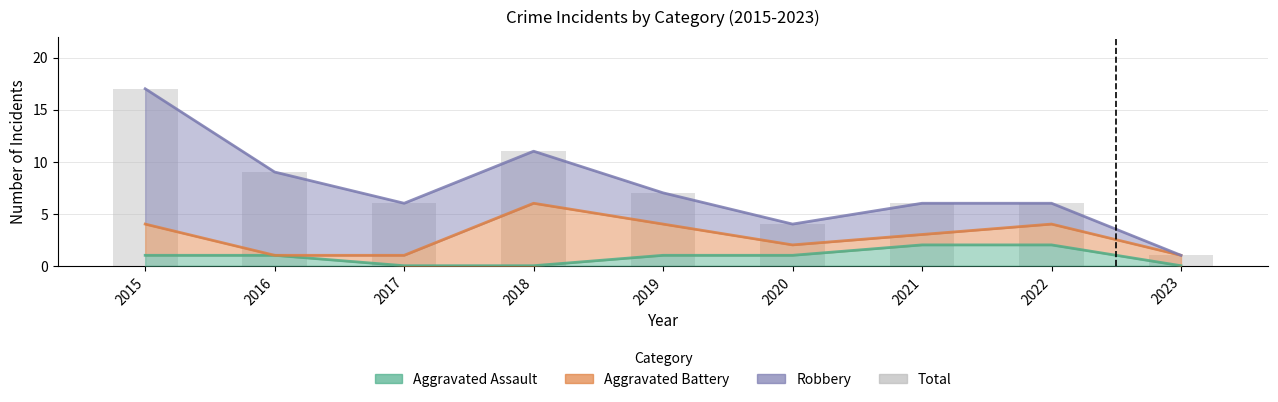

Which has a higher value, 2022 or 2020?

2022